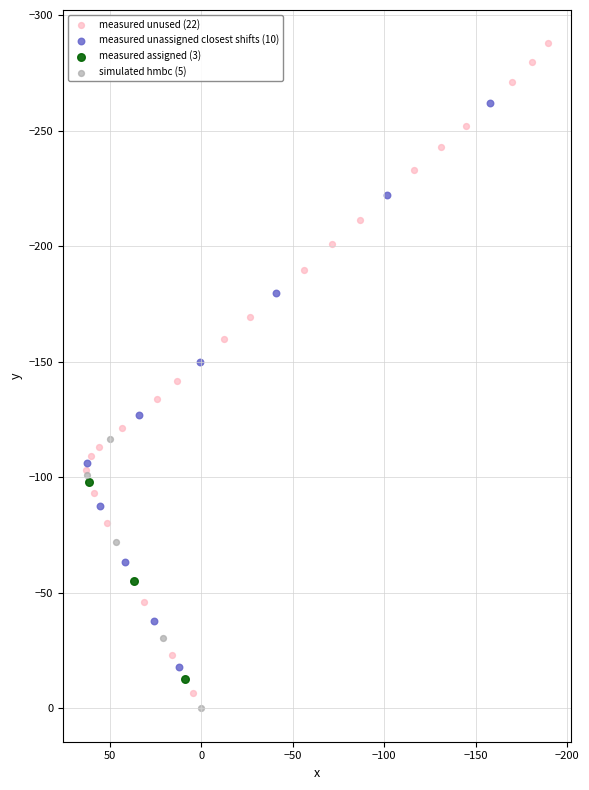

Which series contains the lowest Y value?

measured unused (22)